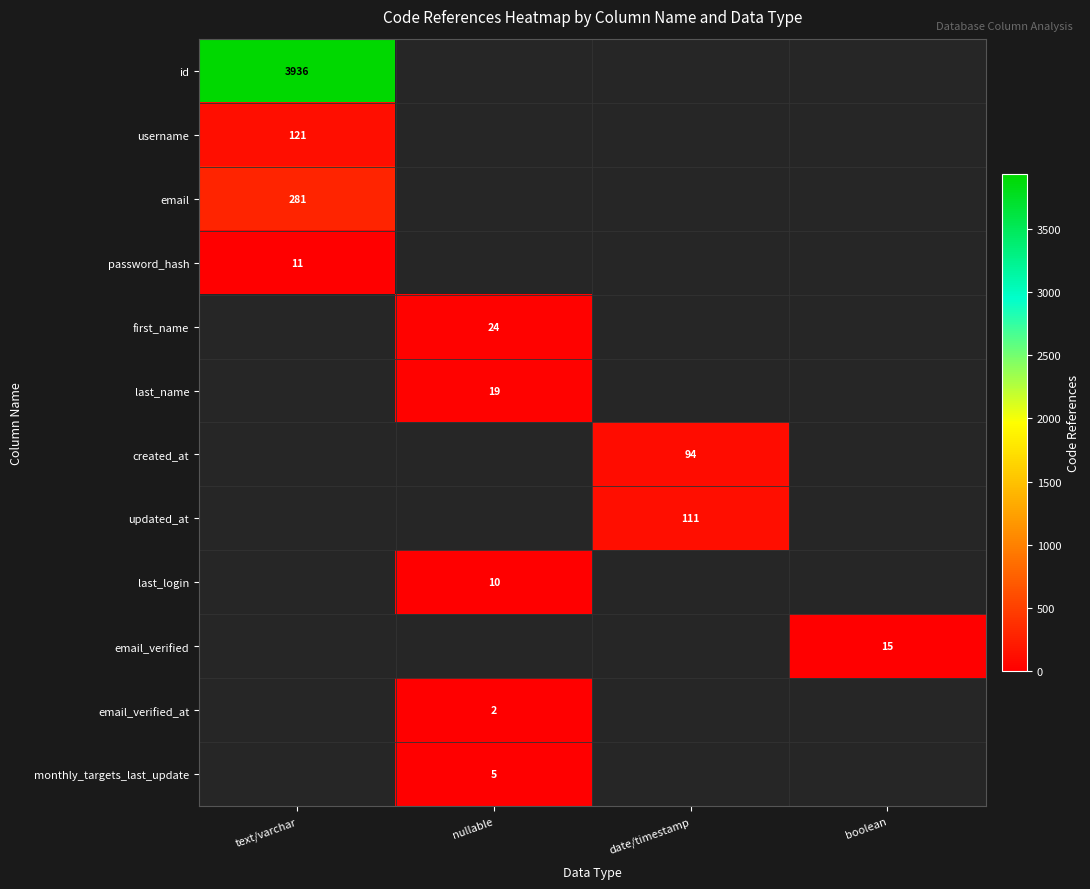

At how many categories does at least one series exceed 1724?

1